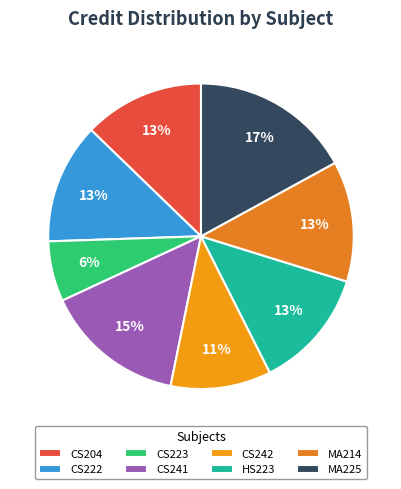

To the nearest percent, what is the combined percentage of CS241 and CS242?

26%